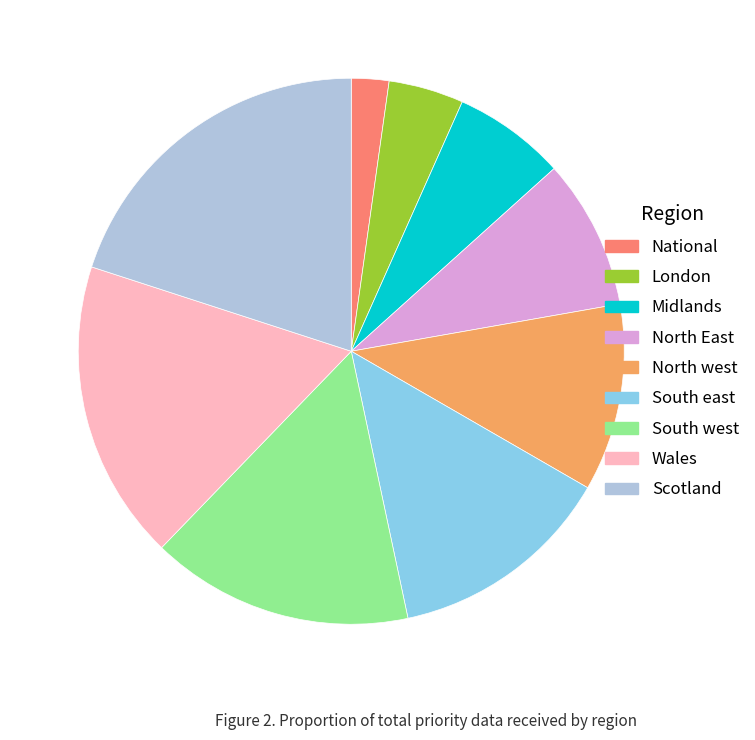

What is the largest slice in the pie chart?

Scotland